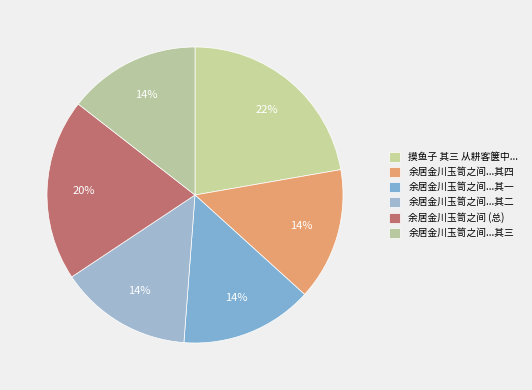

How many segments does this pie chart have?

6